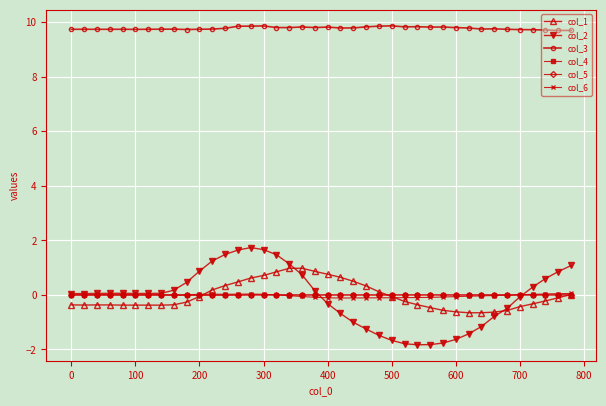

At how many categories does at least one series exceed 5?

40